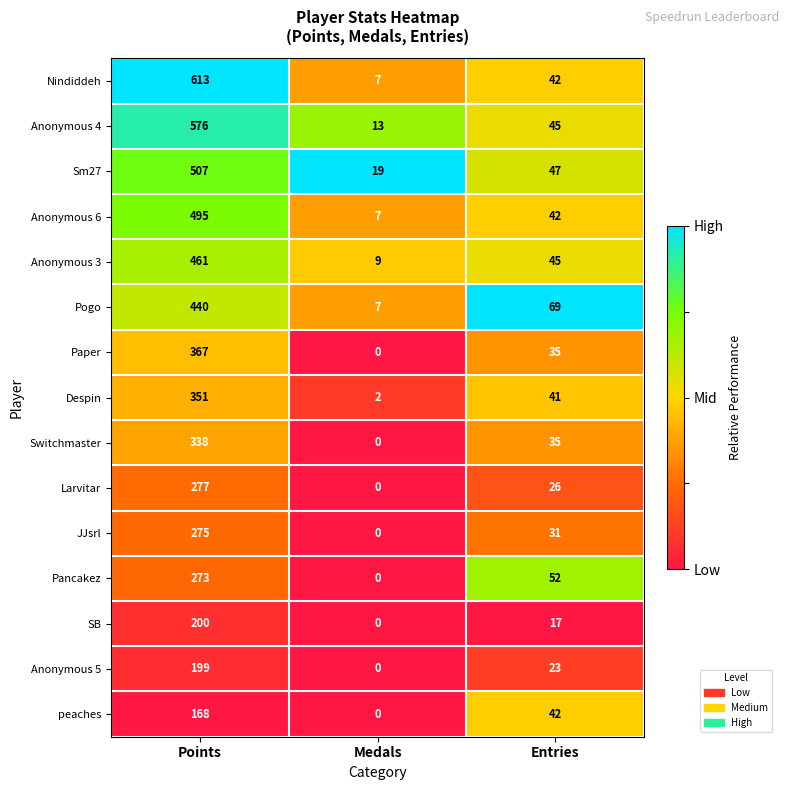

Read the Anonymous 5 value at Points.

199